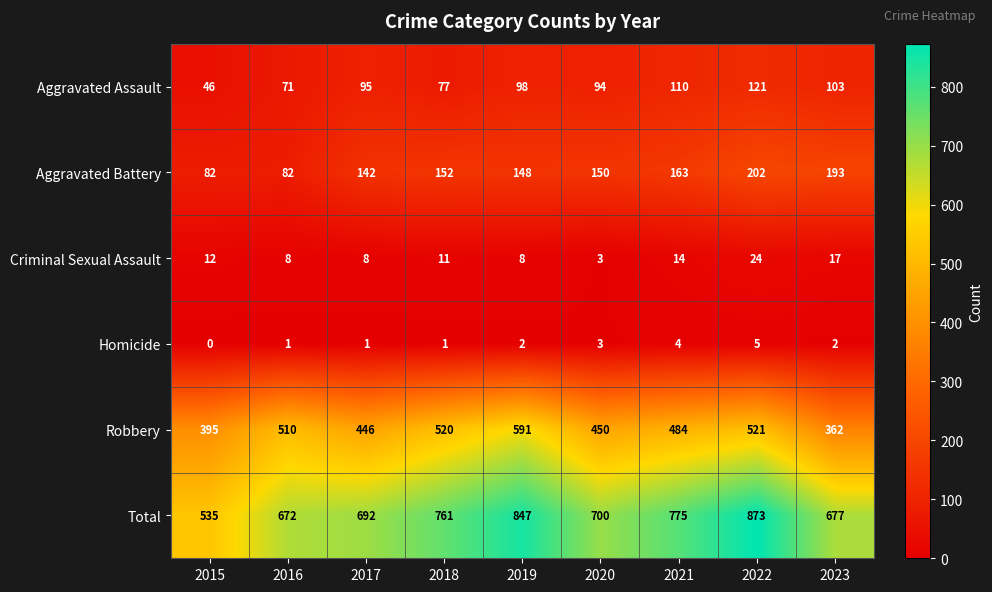

Is it true that Aggravated Assault equals 94 at 2020?

True